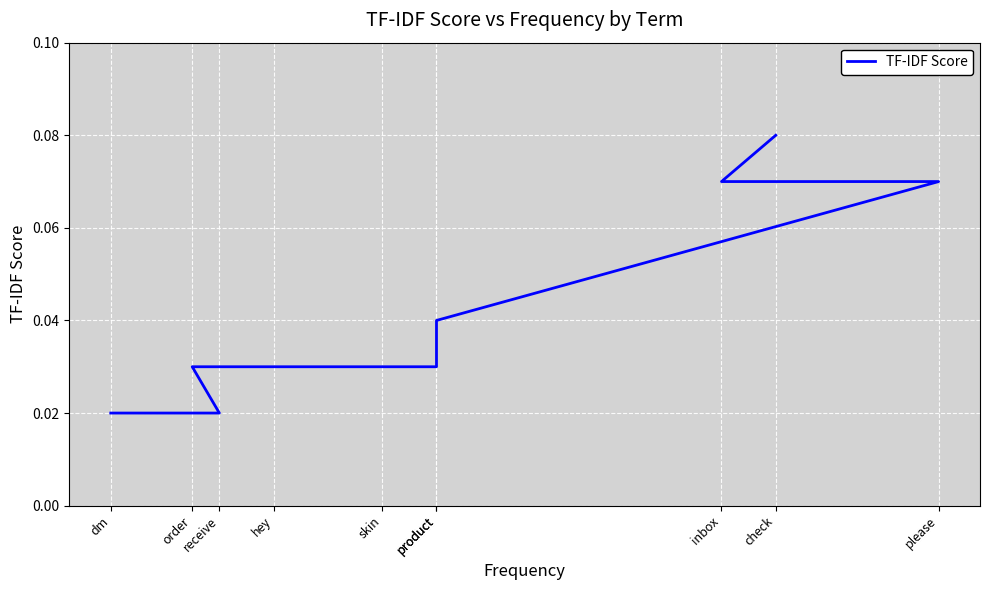

What is the difference between the maximum and minimum values?

0.1